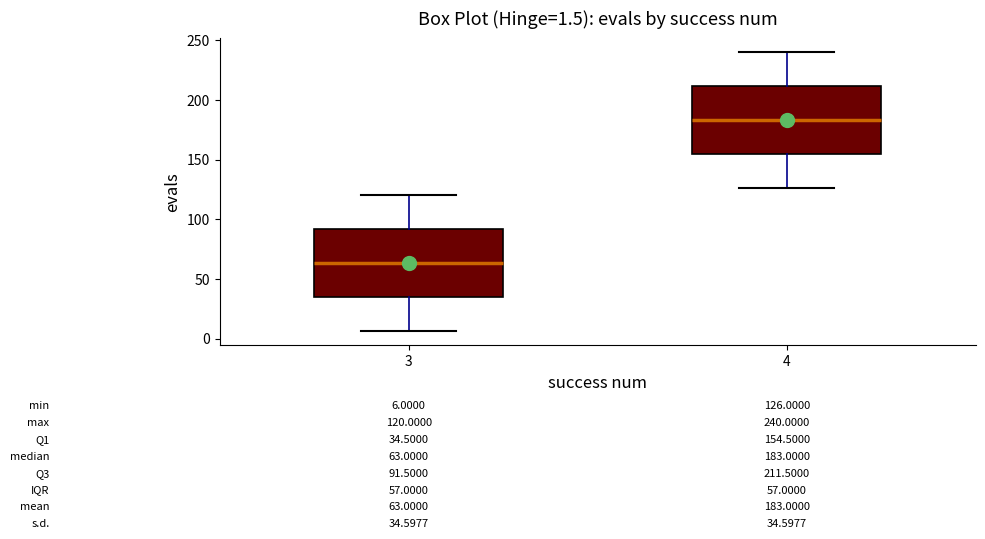

Which box has the highest median line?

4